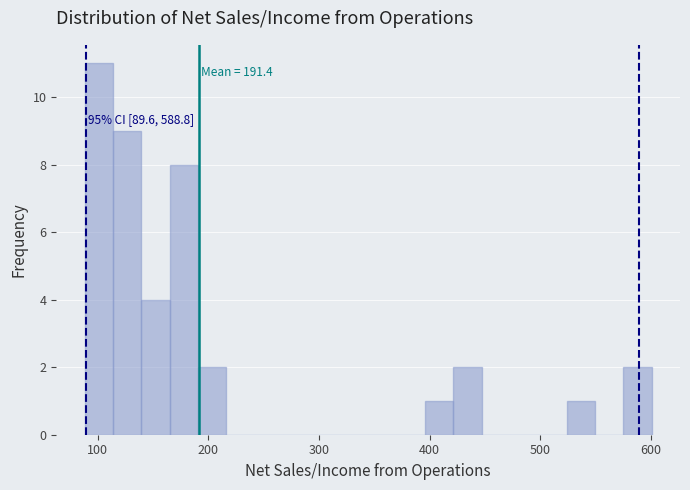

Around what value on the x-axis is the tallest bar? Give the approximate position of its centre, as read against the axis.

100